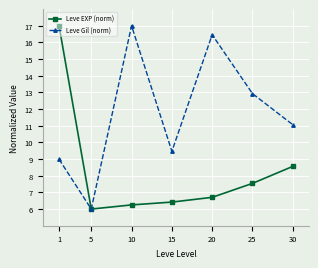

What is the value of the Leve Gil (norm) point at the 3rd from the left?

17.0